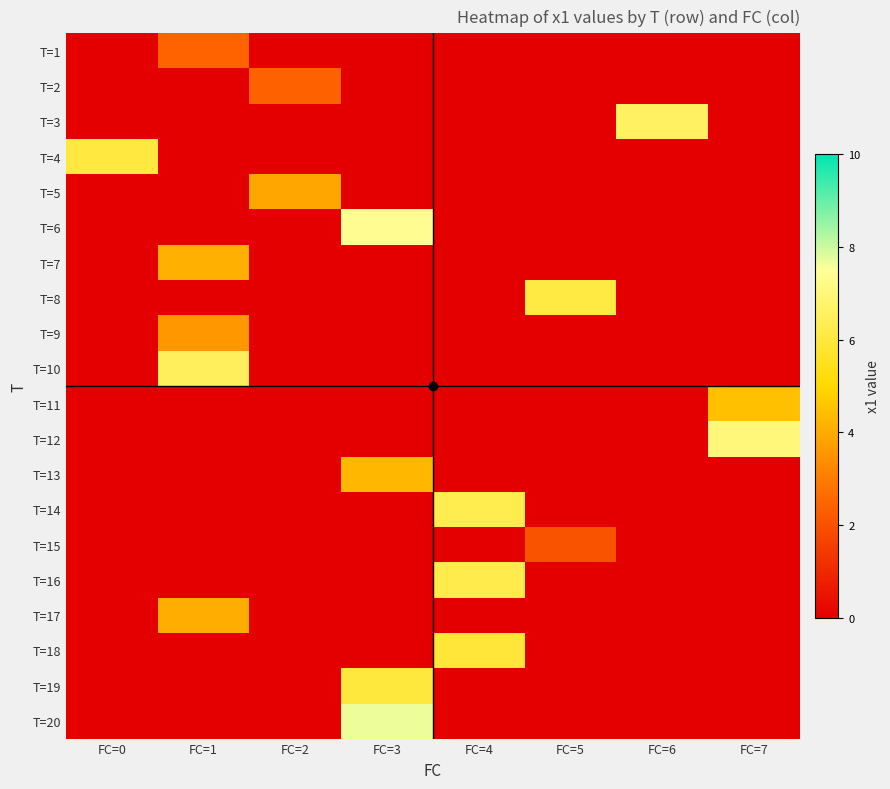

At which category is the sum across all series the highest?

FC=3